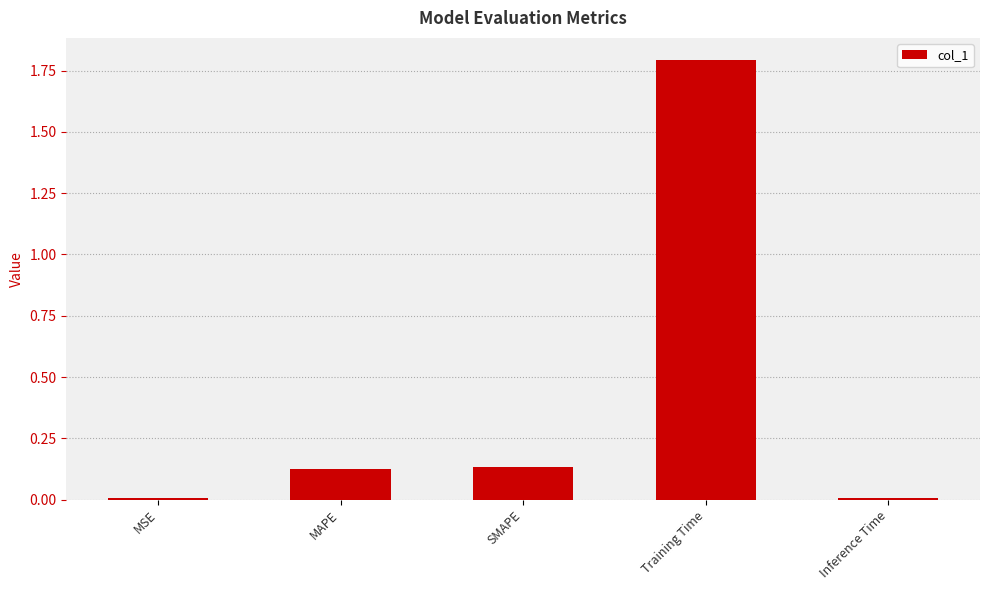

Which category has the highest value across all series?

Training Time